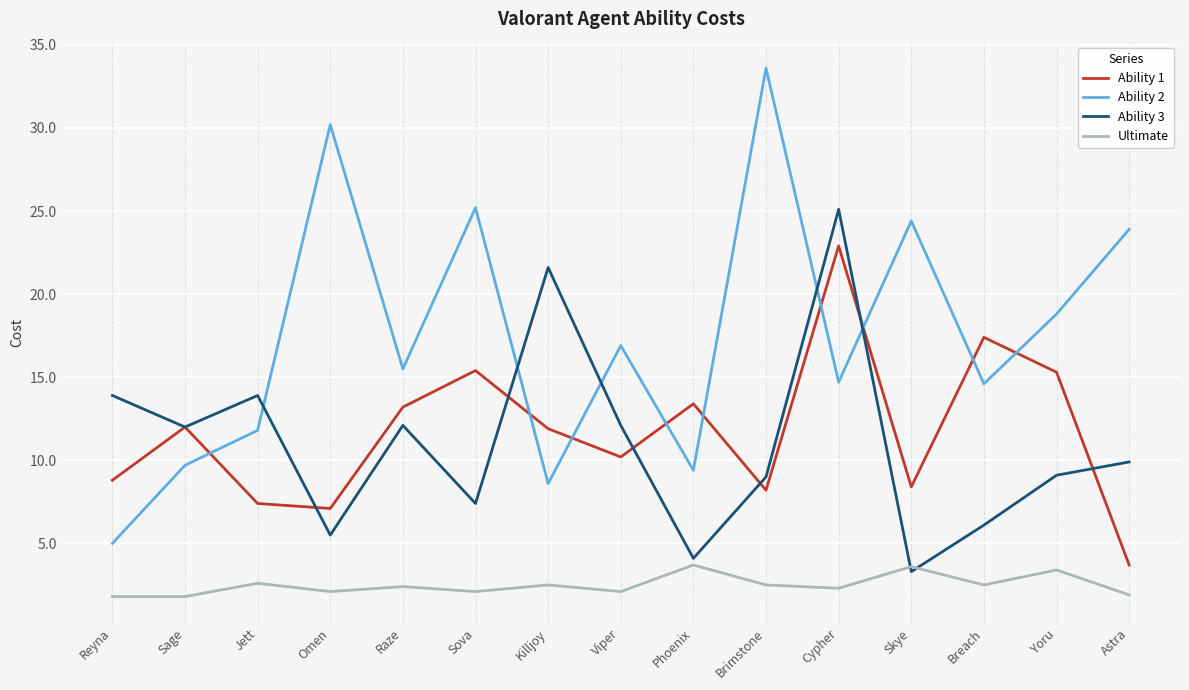

What is the minimum value for Ability 1?

3.7